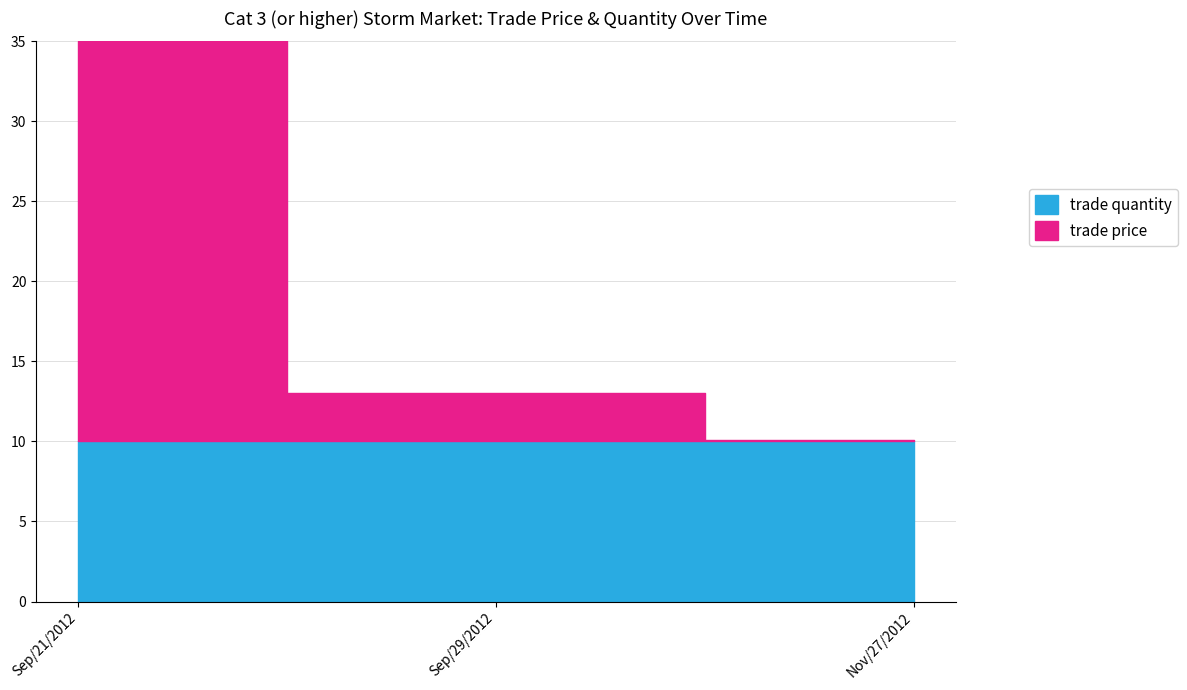

Which series changed the most between Sep/21/2012 and Sep/29/2012?

trade price